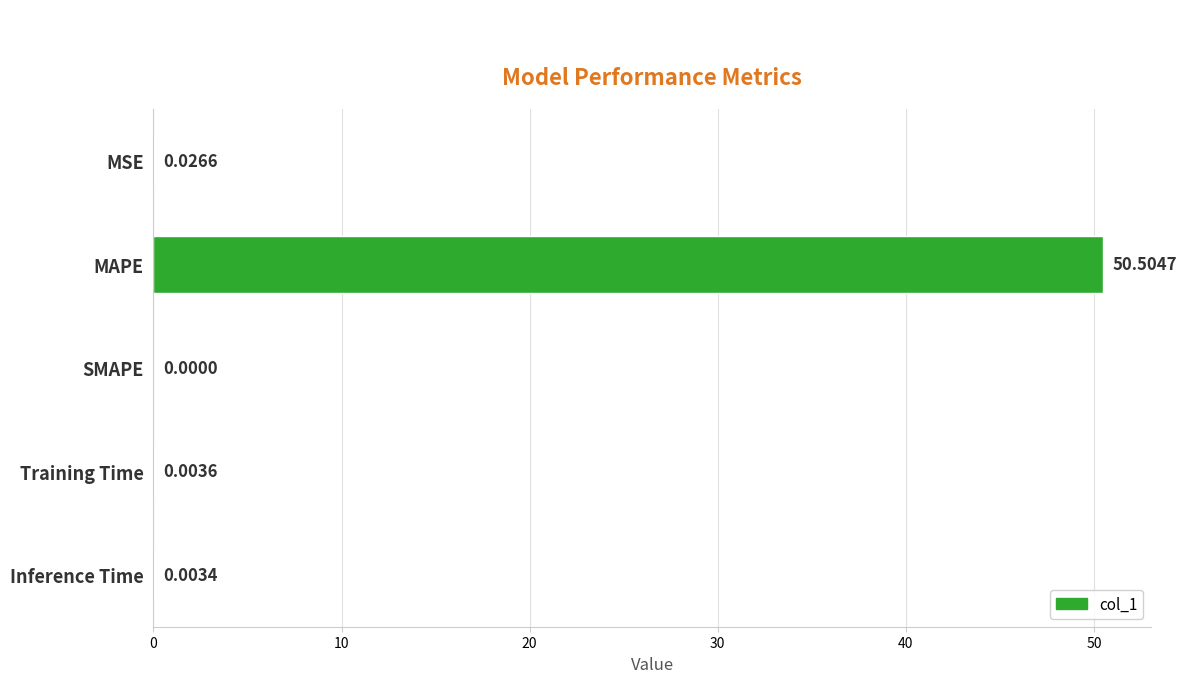

What is the sum of all values?

50.5